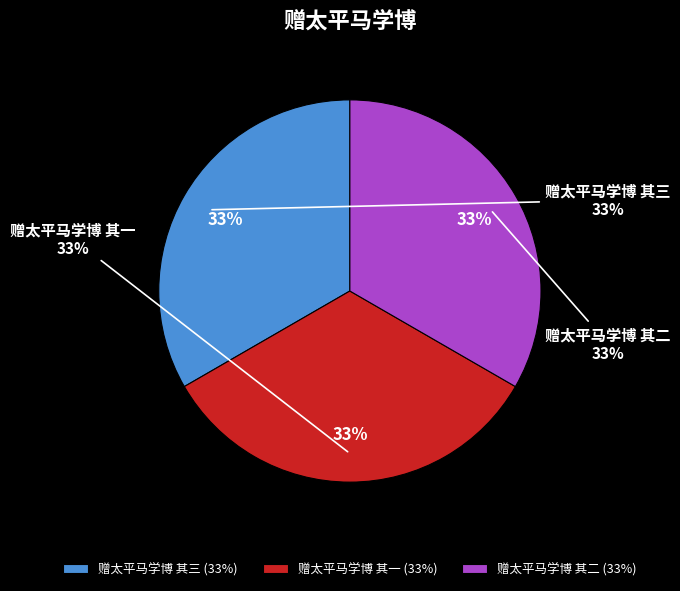

To the nearest percent, what is the average slice percentage?

33%